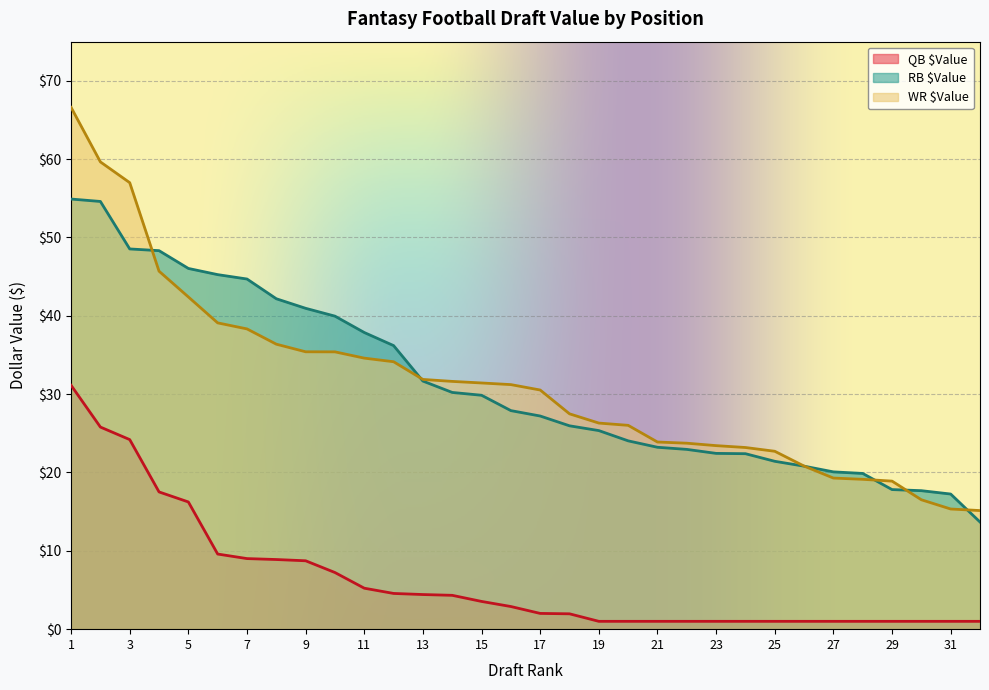

What is the spread (max minus min) of values at 22?

22.7